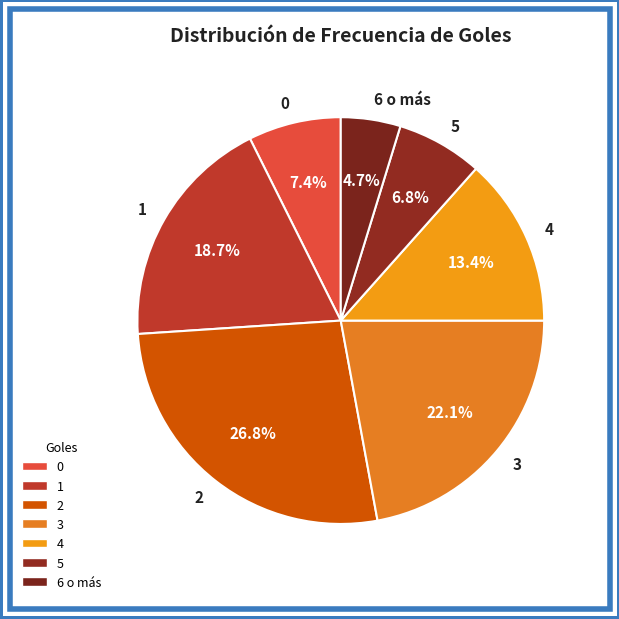

Is there a majority slice in this chart?

No